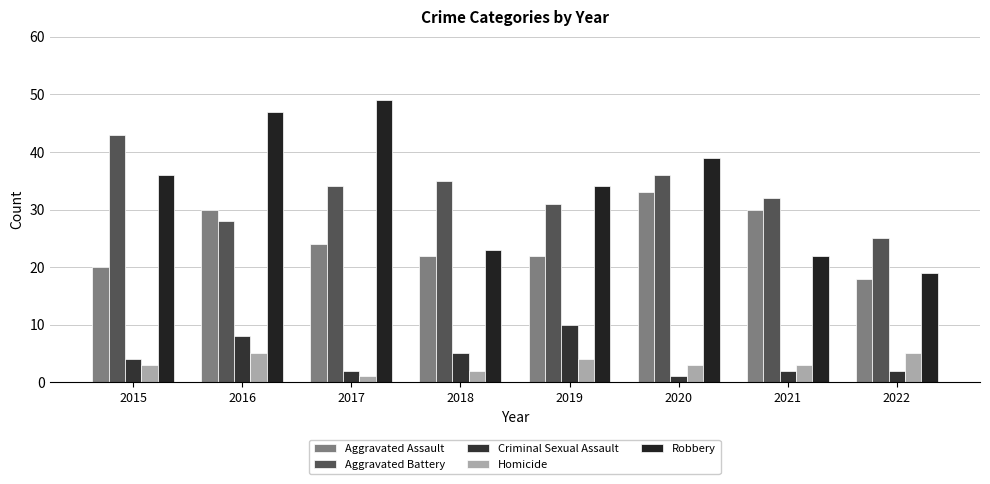

Reading left to right, list all the values displayed in this chart.

Aggravated Assault: 20	30	24	22	22	33	30	18
Aggravated Battery: 43	28	34	35	31	36	32	25
Criminal Sexual Assault: 4	8	2	5	10	1	2	2
Homicide: 3	5	1	2	4	3	3	5
Robbery: 36	47	49	23	34	39	22	19